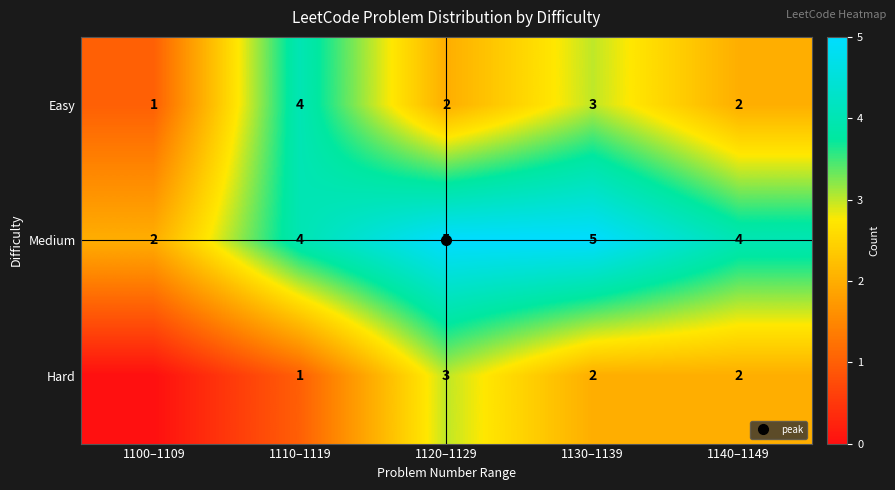

What is the sum of all Hard values?

8